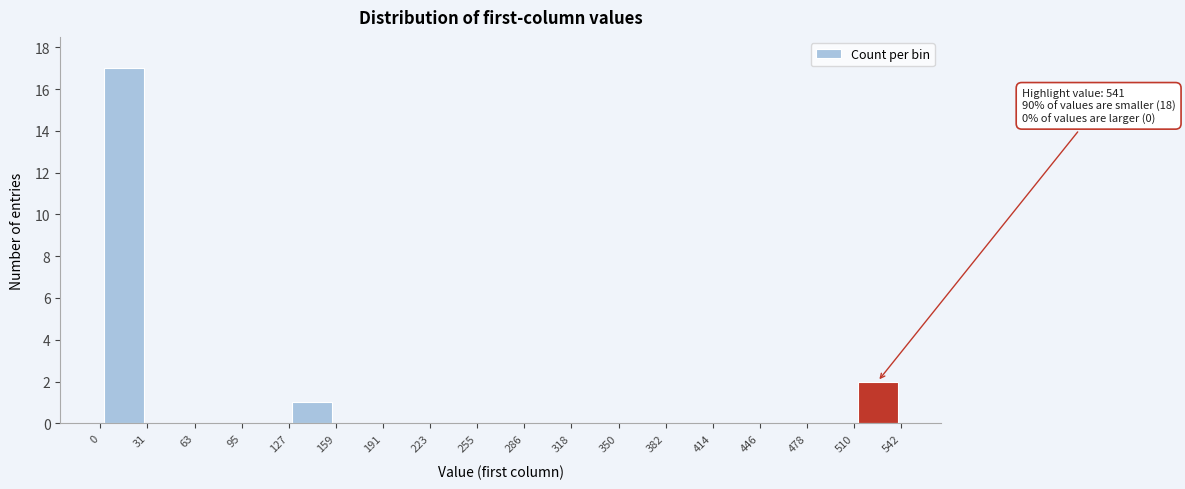

Over which range of the x-axis is the bar tallest?

0 to 31